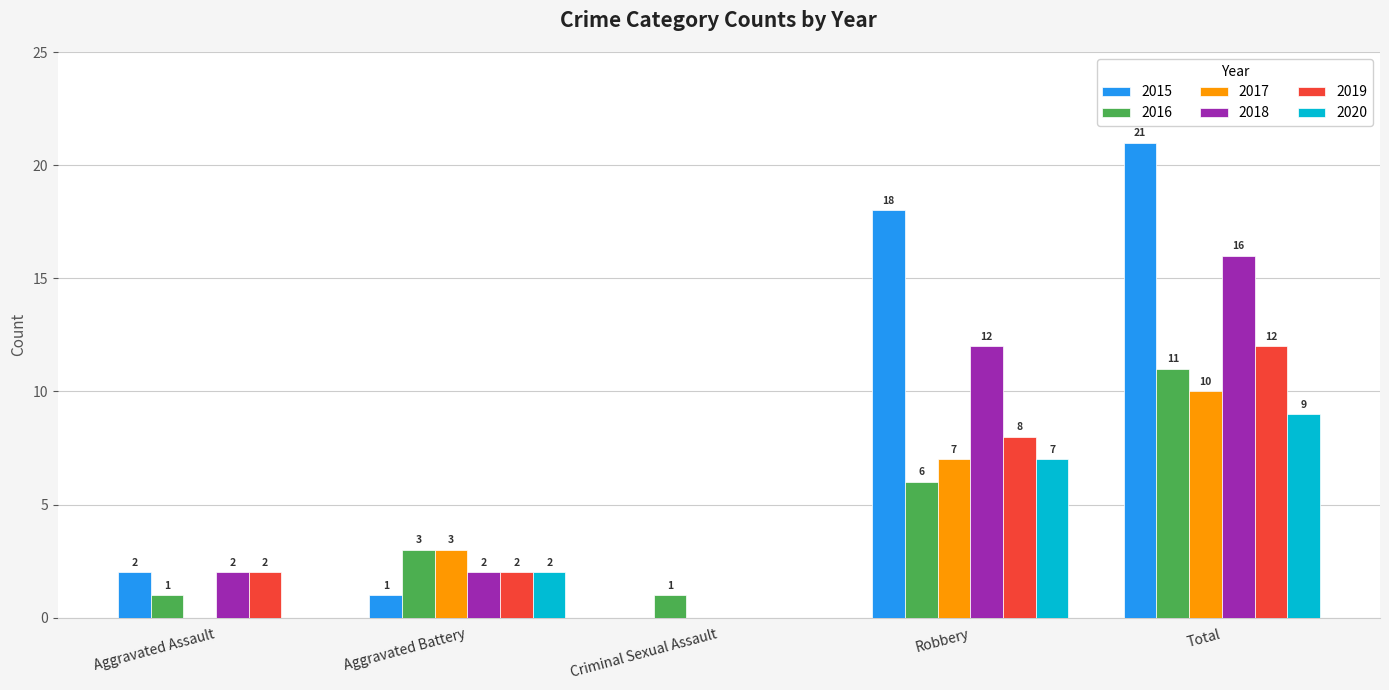

At which label does 2015 reach its peak?

Total